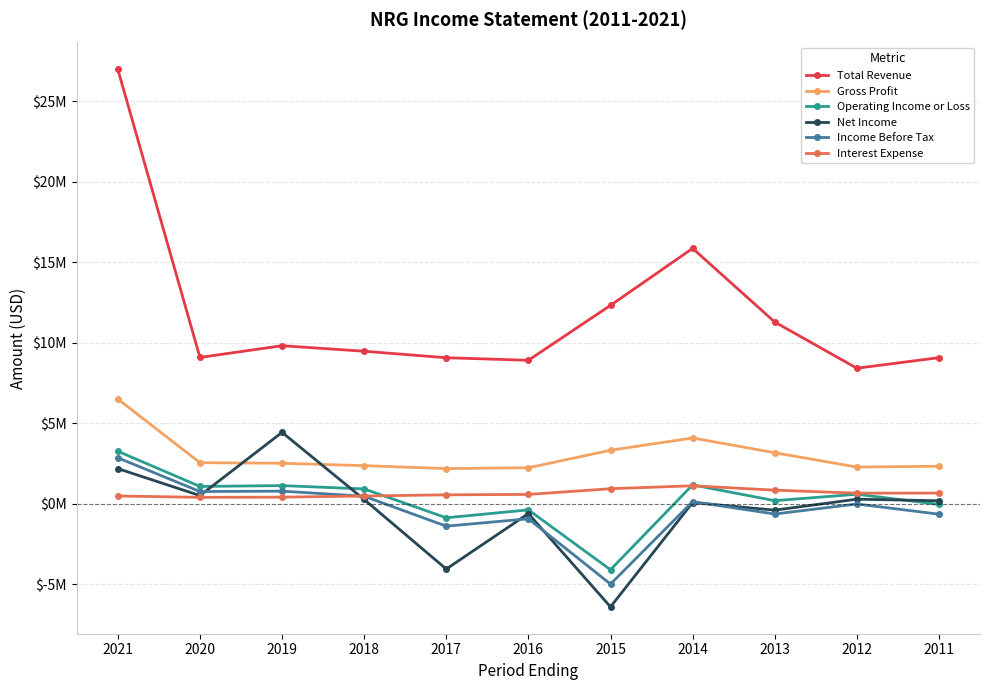

At which category is the sum across all series the highest?

2021